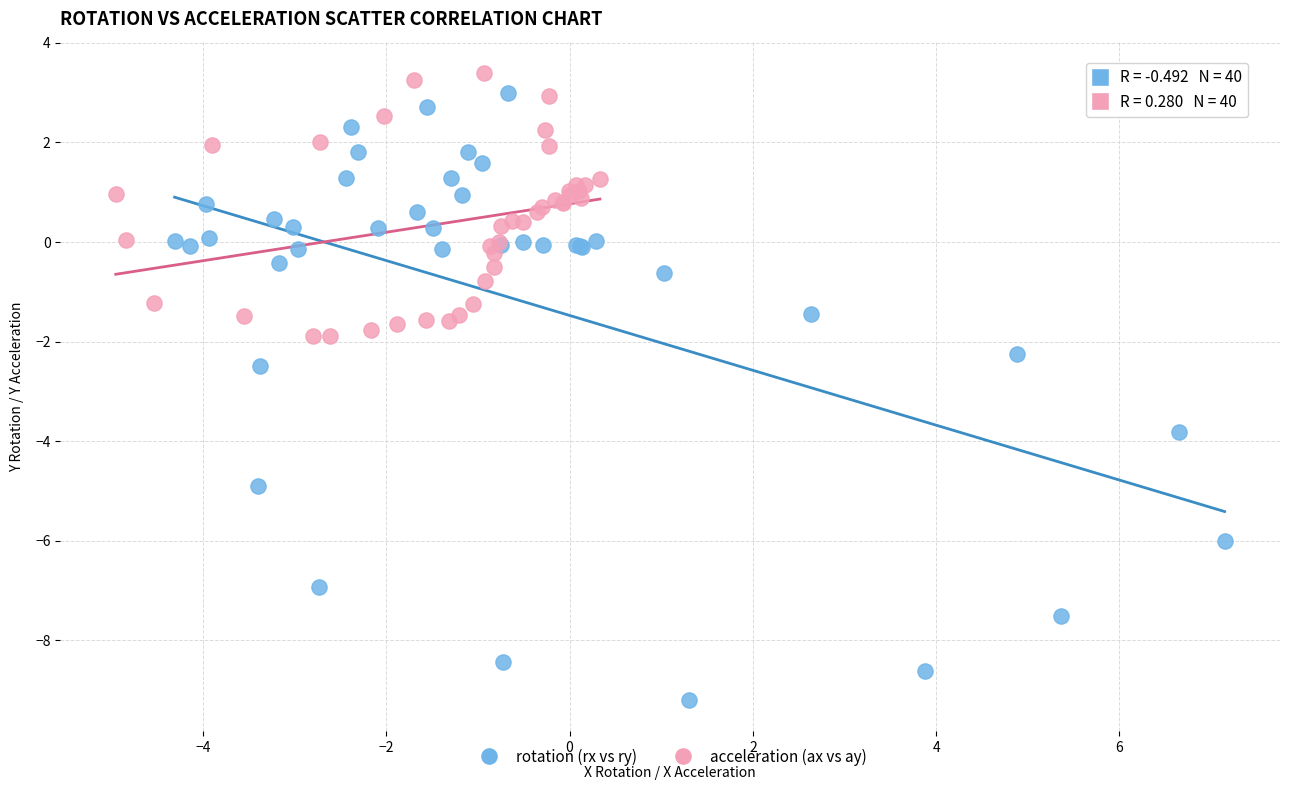

Which series reaches the minimum Y coordinate?

rotation (rx vs ry)